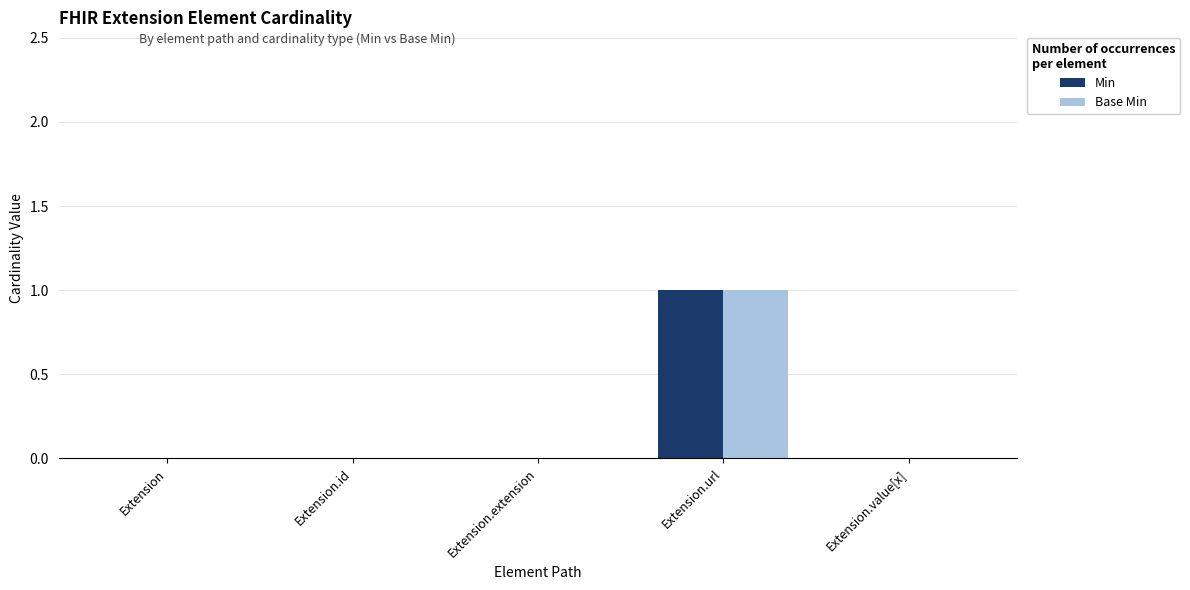

Reading left to right, list all the values displayed in this chart.

Min: Extension=0	Extension.id=0	Extension.extension=0	Extension.url=1	Extension.value[x]=0
Base Min: Extension=0	Extension.id=0	Extension.extension=0	Extension.url=1	Extension.value[x]=0